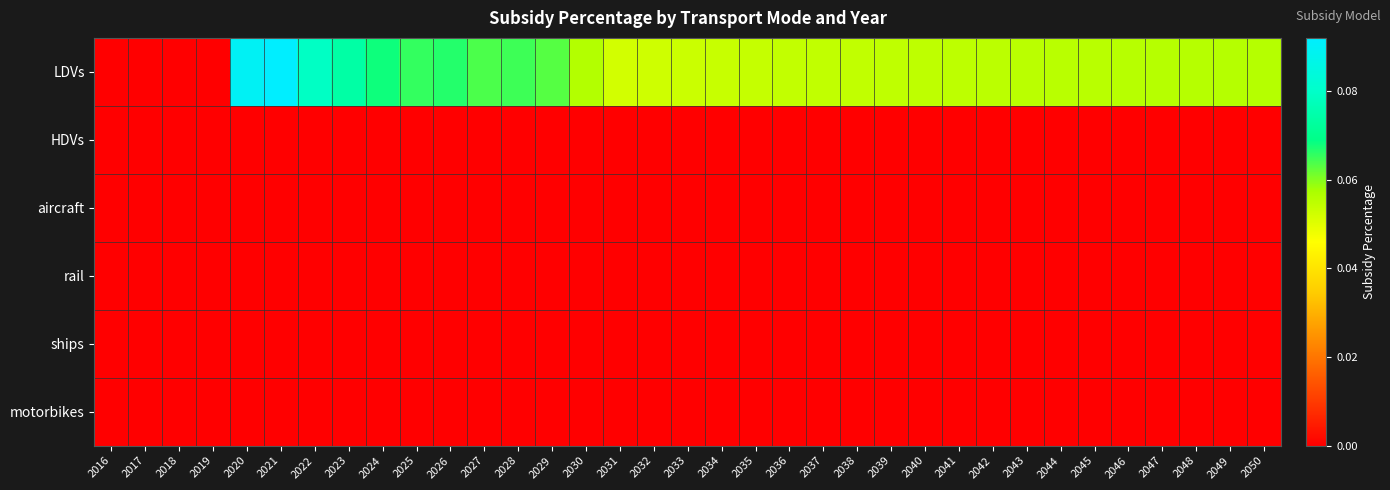

Between 2021 and 2027, which series saw the biggest shift?

LDVs